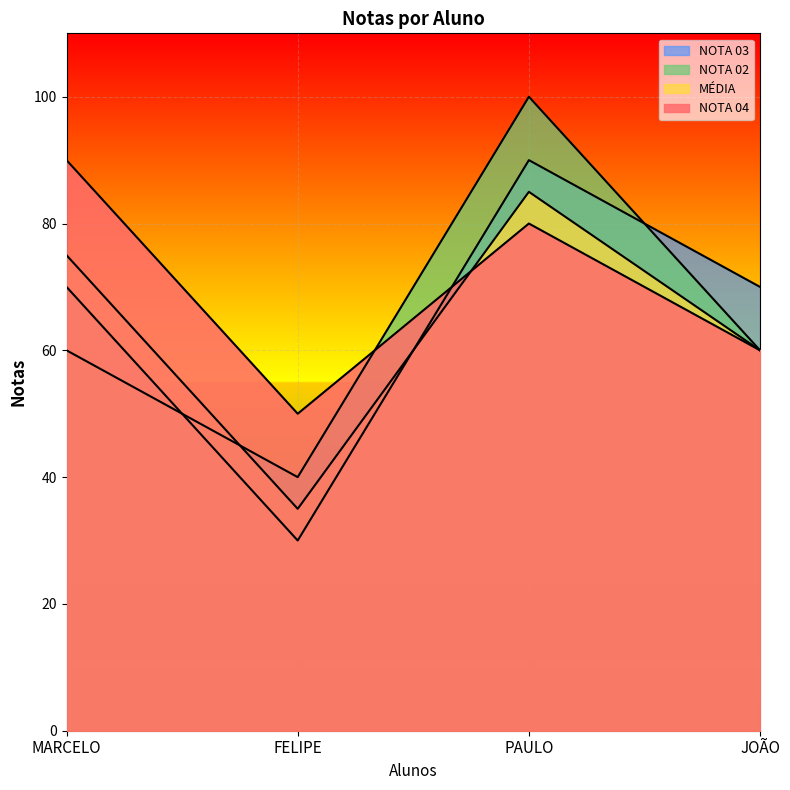

What is the approximate value of NOTA 03 at JOÃO?

70